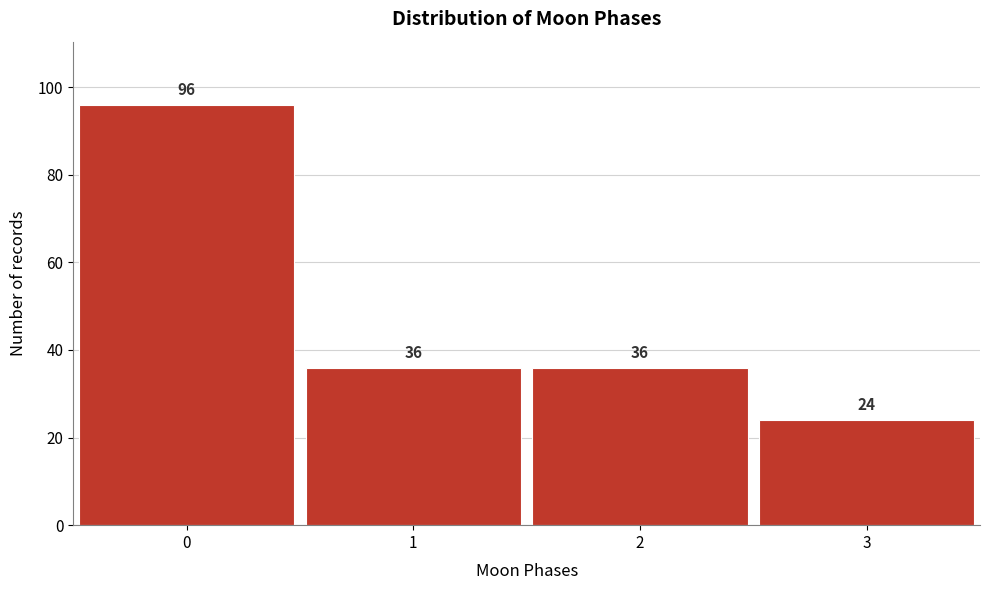

Reading left to right, what are all the values shown in this chart?

0=96	1=36	2=36	3=24